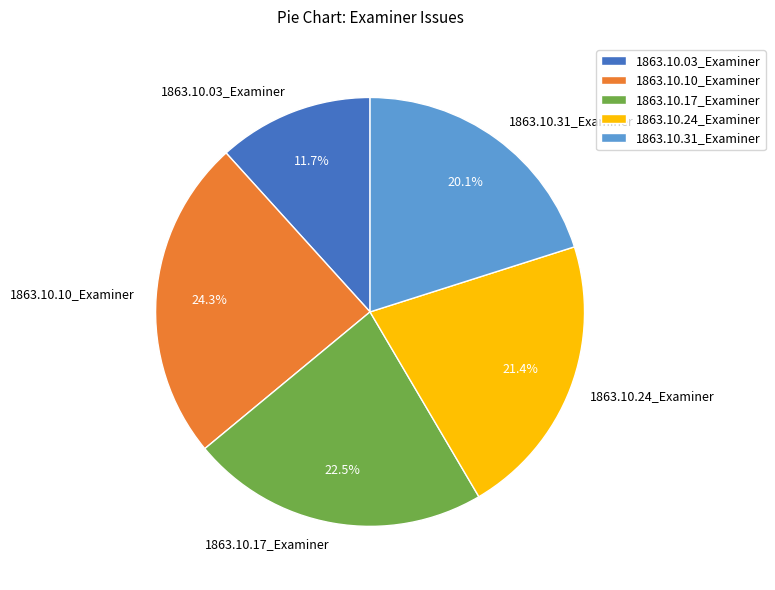

How many slices are in this pie chart?

5